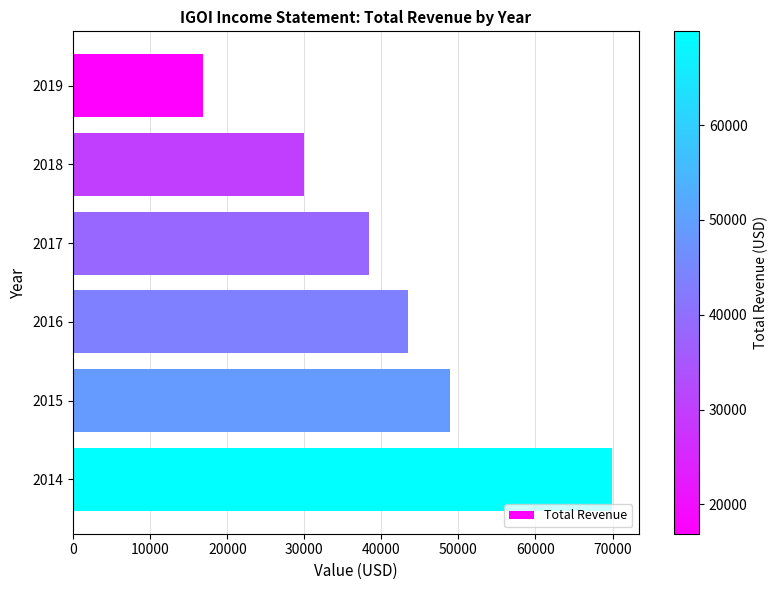

Reading top to bottom, extract all data points from this chart.

2019=16900	2018=29900	2017=38400	2016=43400	2015=48900	2014=69900